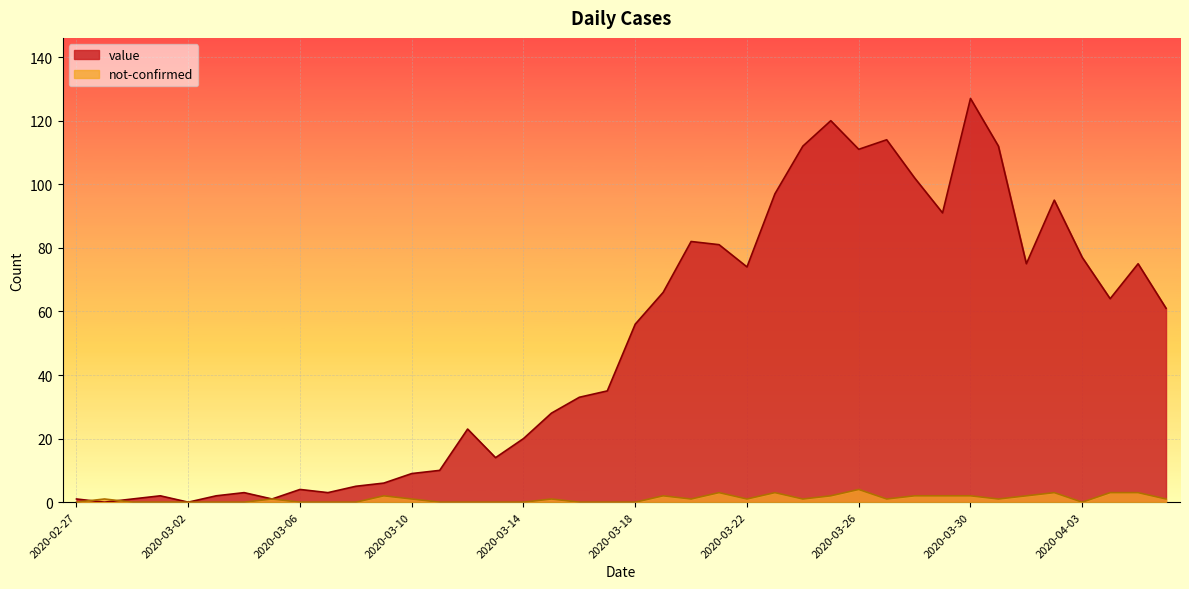

Rank the series by their average value, from lowest to highest.

not-confirmed, value